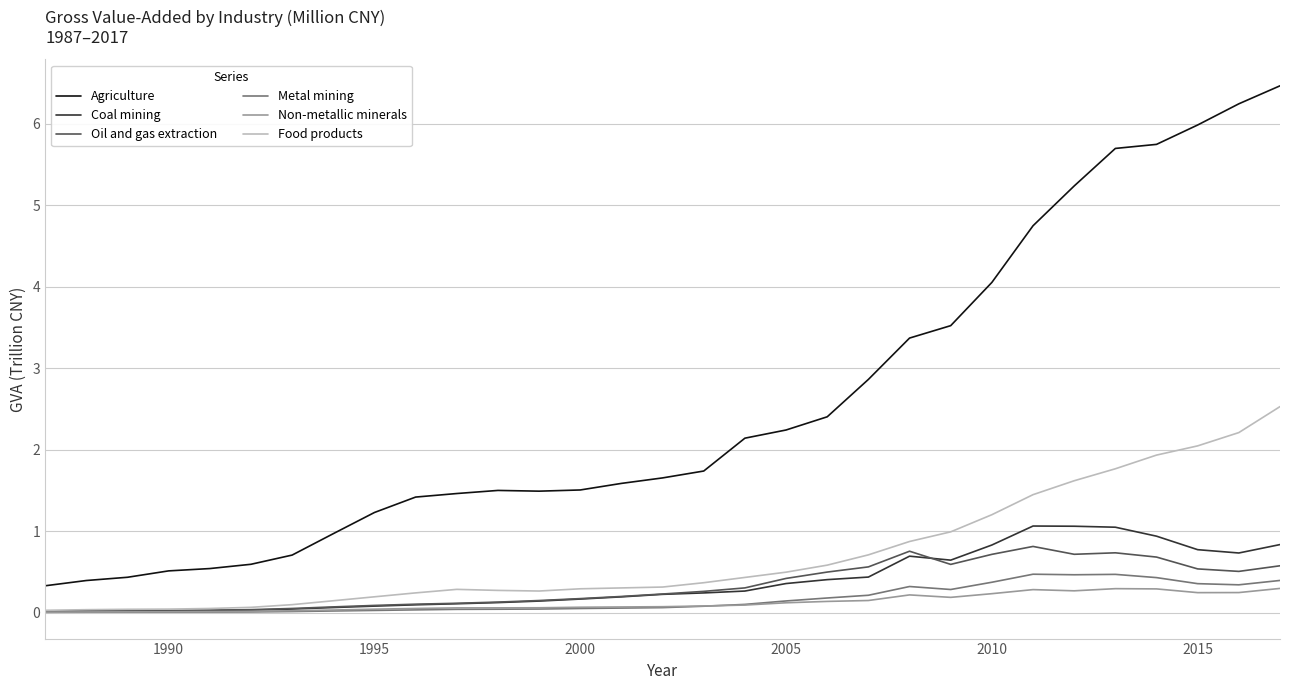

Which series has the widest spread of values?

Agriculture